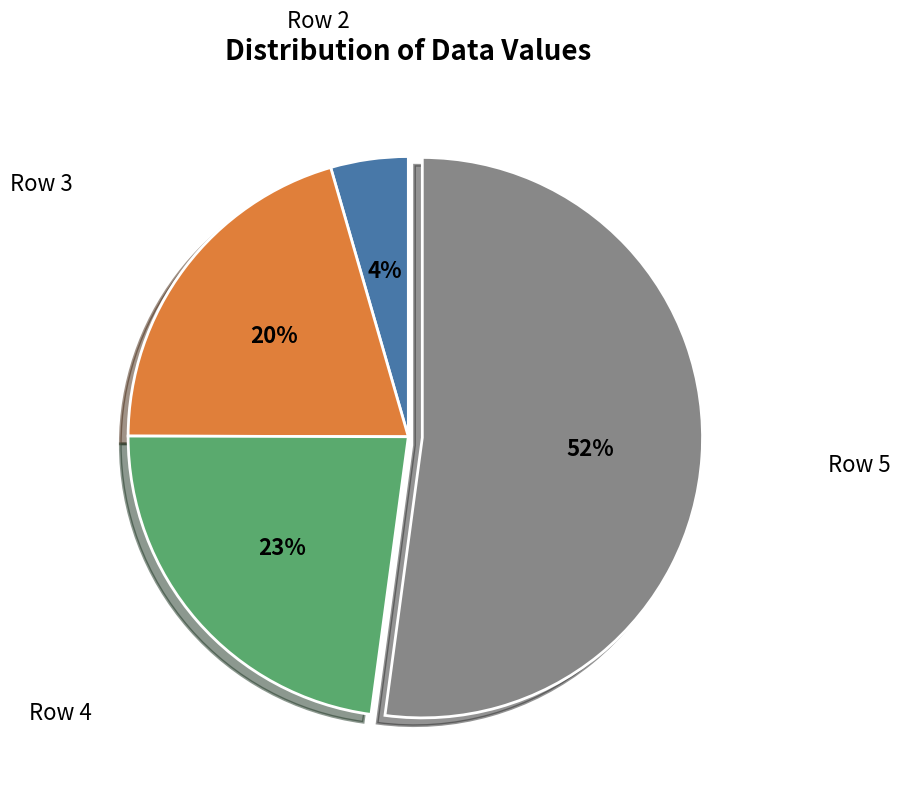

To the nearest percent, what is the difference between the largest and smallest slice percentages?

48%